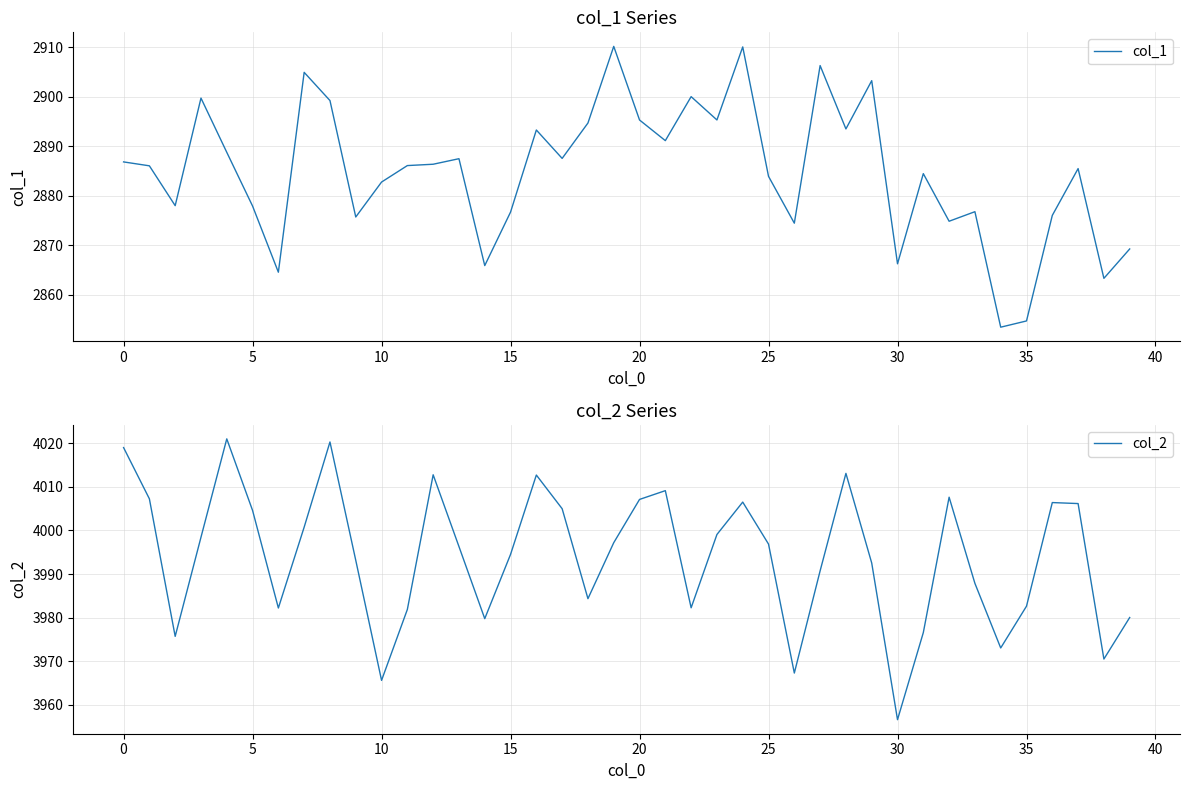

What is the difference between the second highest and minimum values in the col_1 series?

56.6